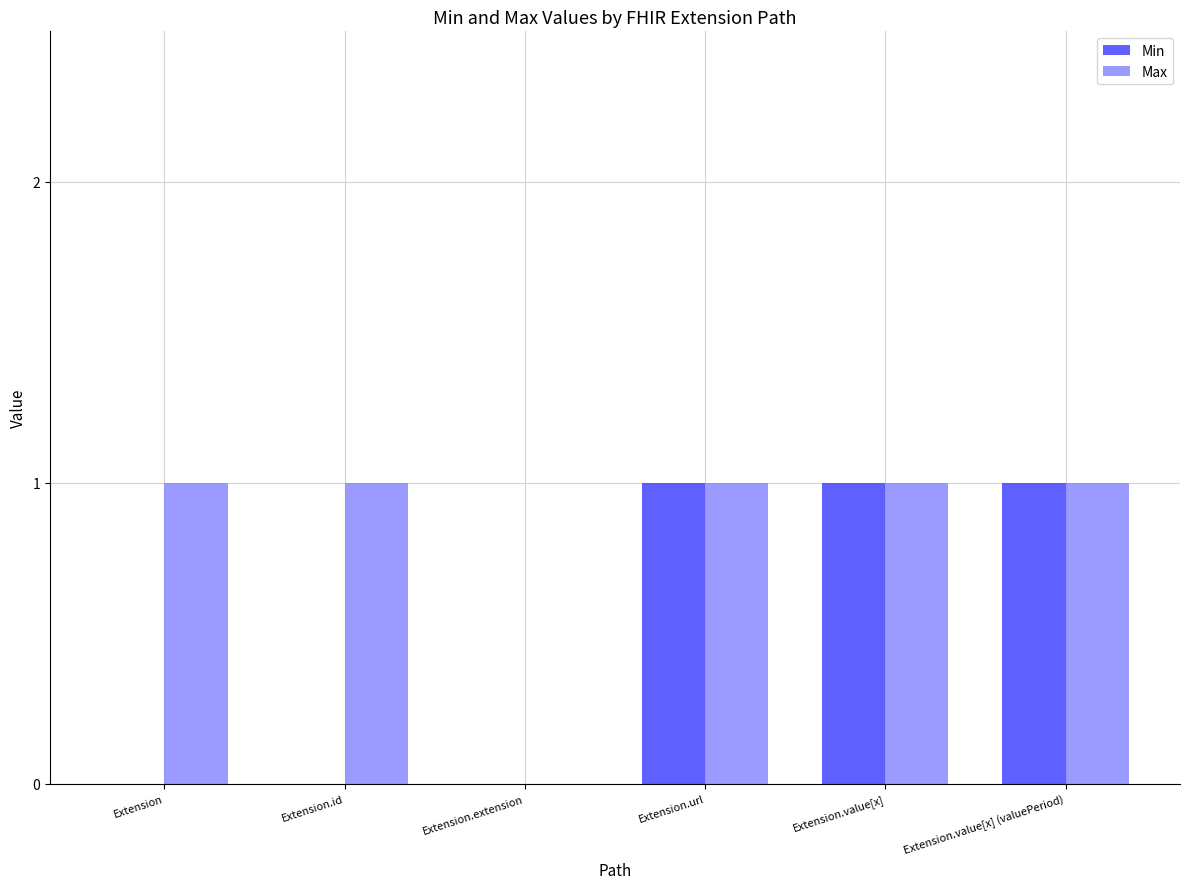

Between Extension.id and Extension.value[x] (valuePeriod), which series saw the biggest shift?

Min